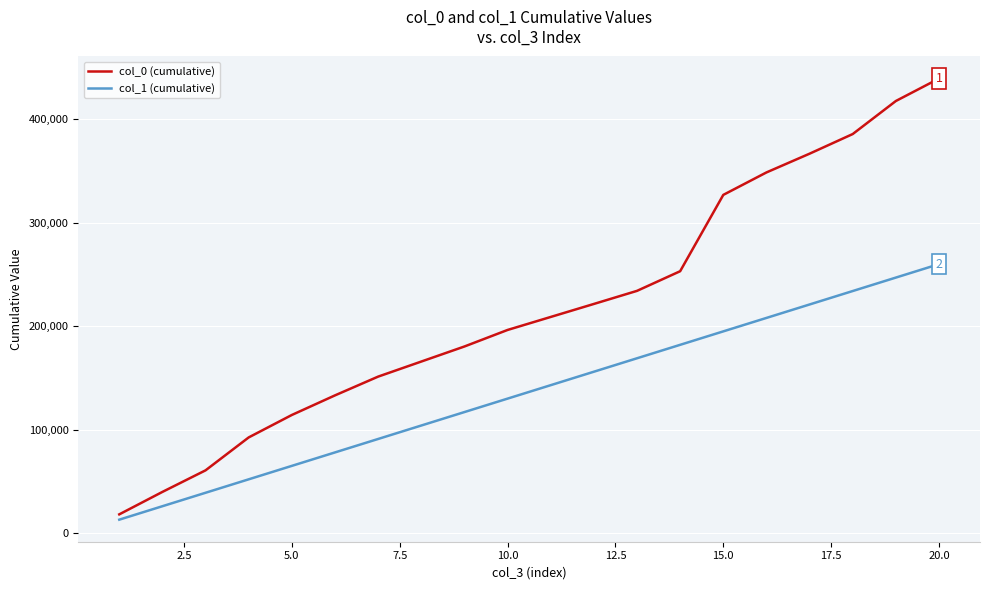

True or false: col_0 (cumulative) and col_1 (cumulative) cross at least once.

False